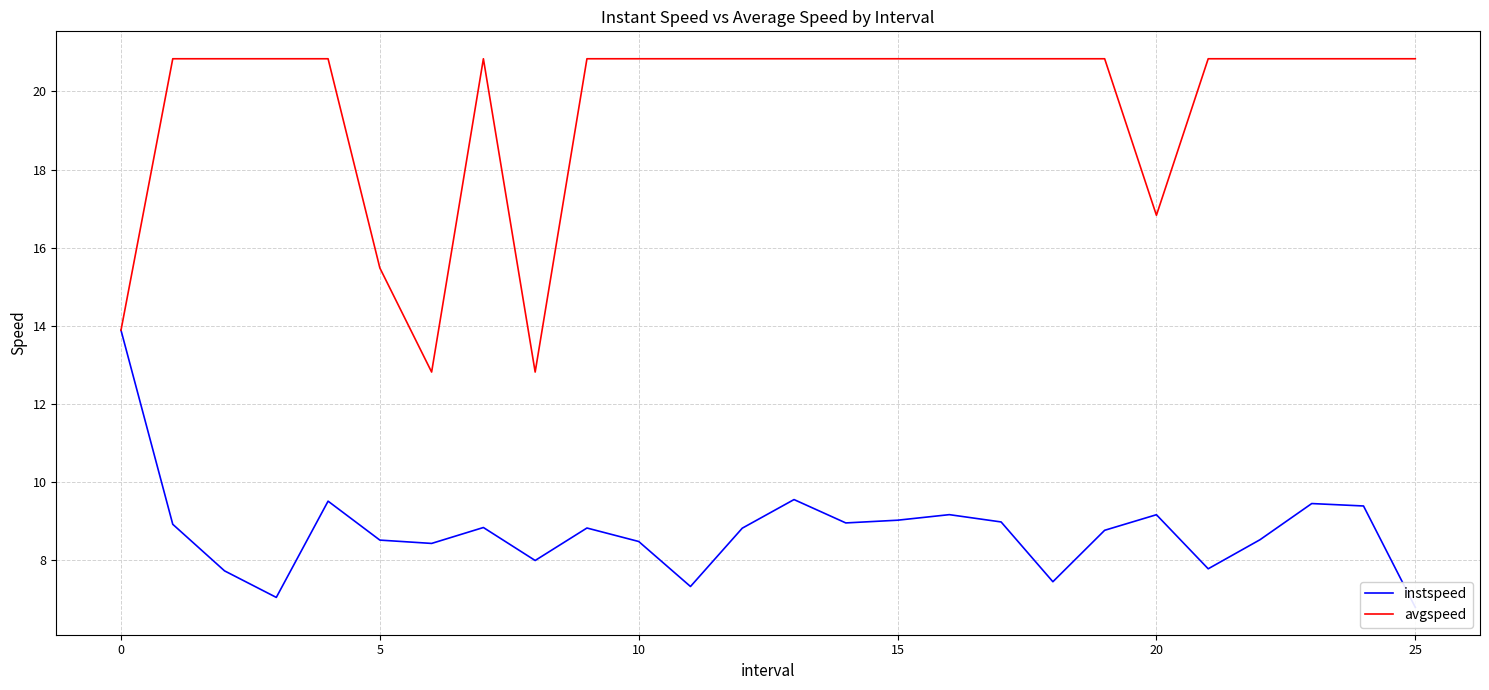

True or false: instspeed and avgspeed intersect in this chart.

False